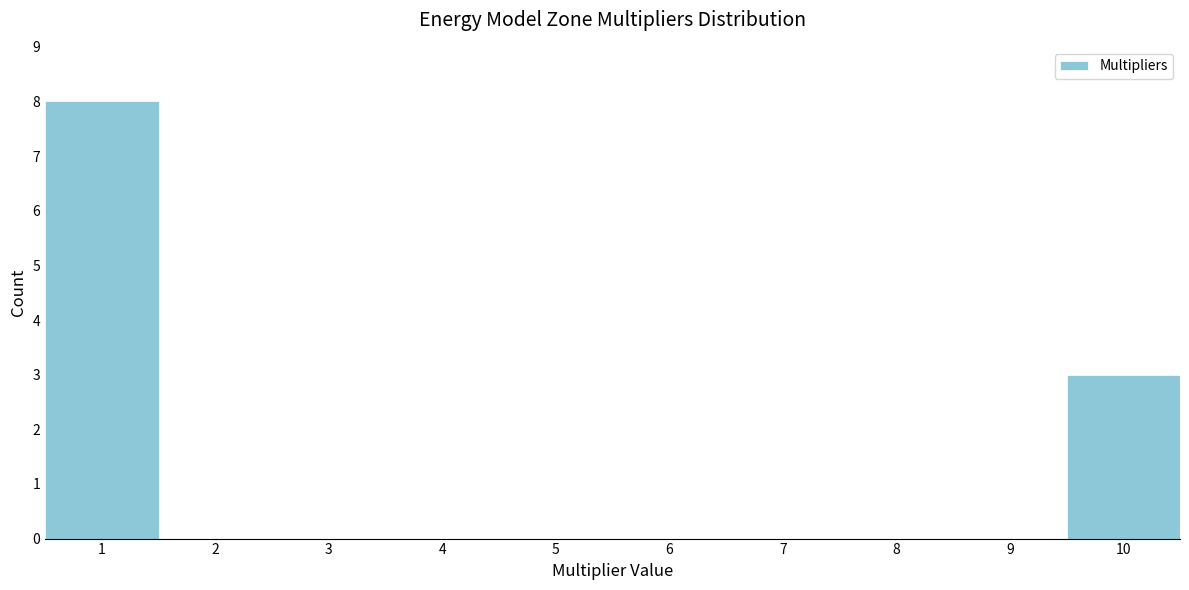

Reading left to right, transcribe all the data shown in this chart.

1=8	2=0	3=0	4=0	5=0	6=0	7=0	8=0	9=0	10=3